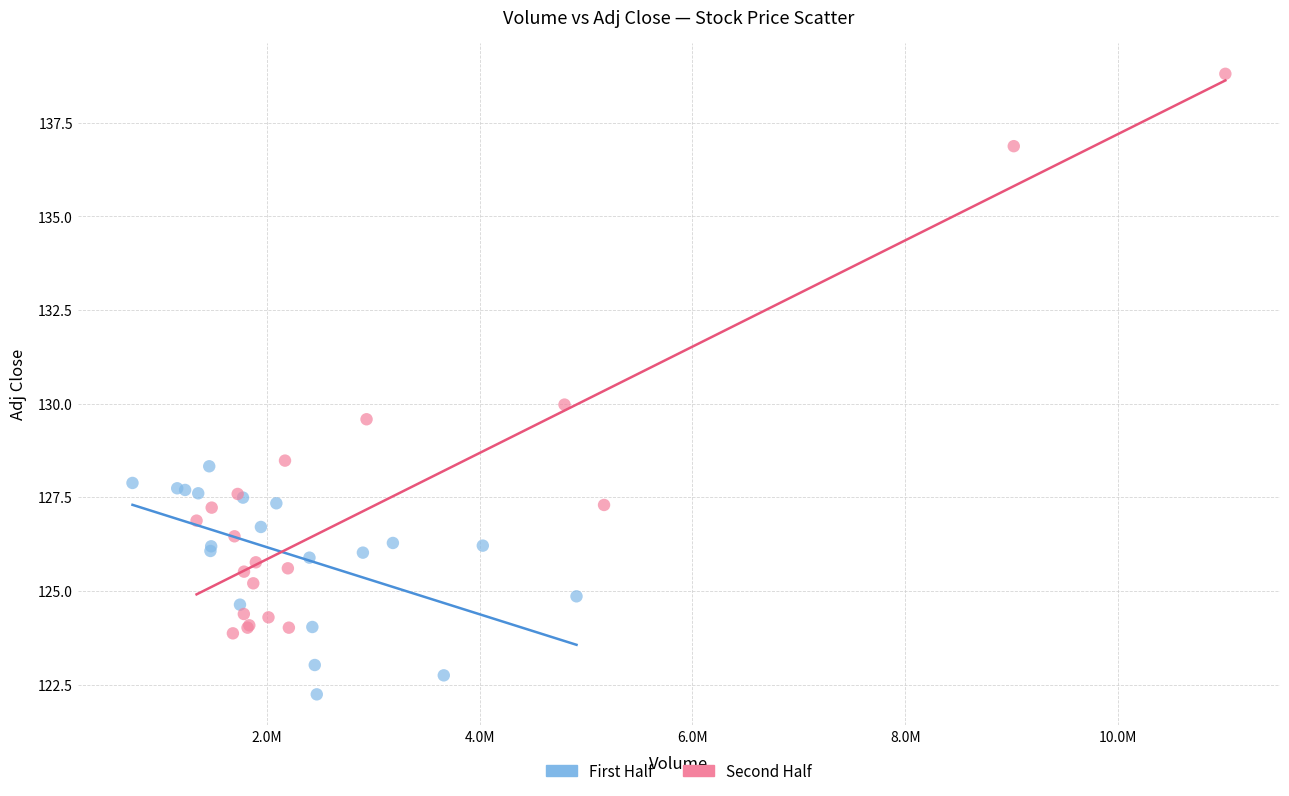

Which series reaches the minimum Y coordinate?

First Half